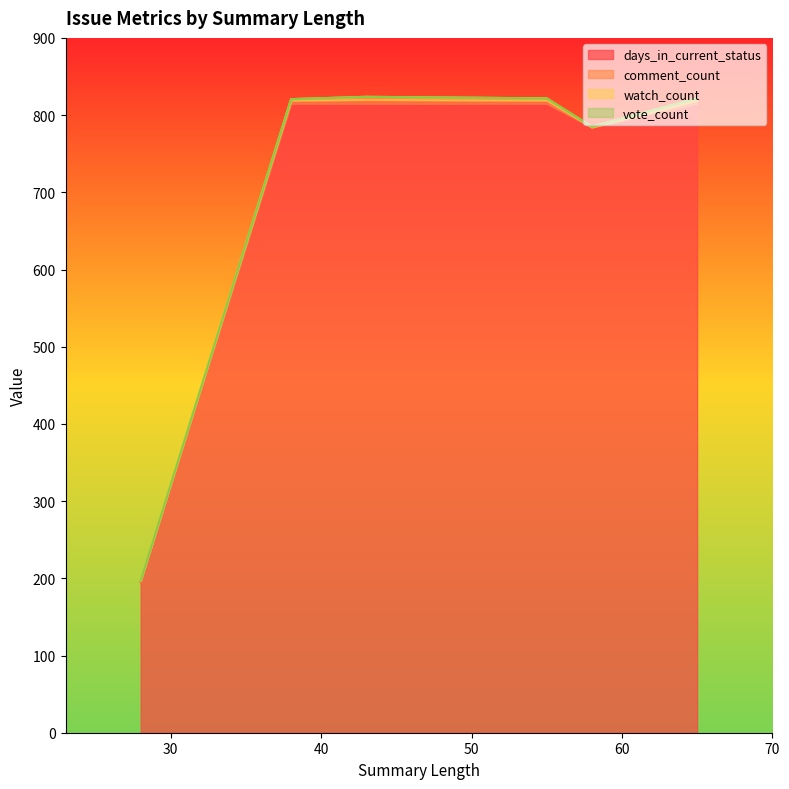

Is the value of watch_count at 28 greater than the value of comment_count at 43?

No